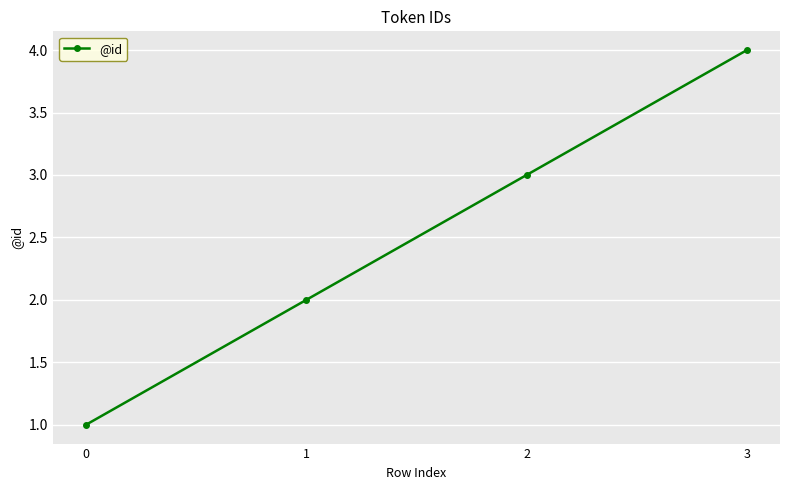

What is the change in value from 0 to 3?

+3